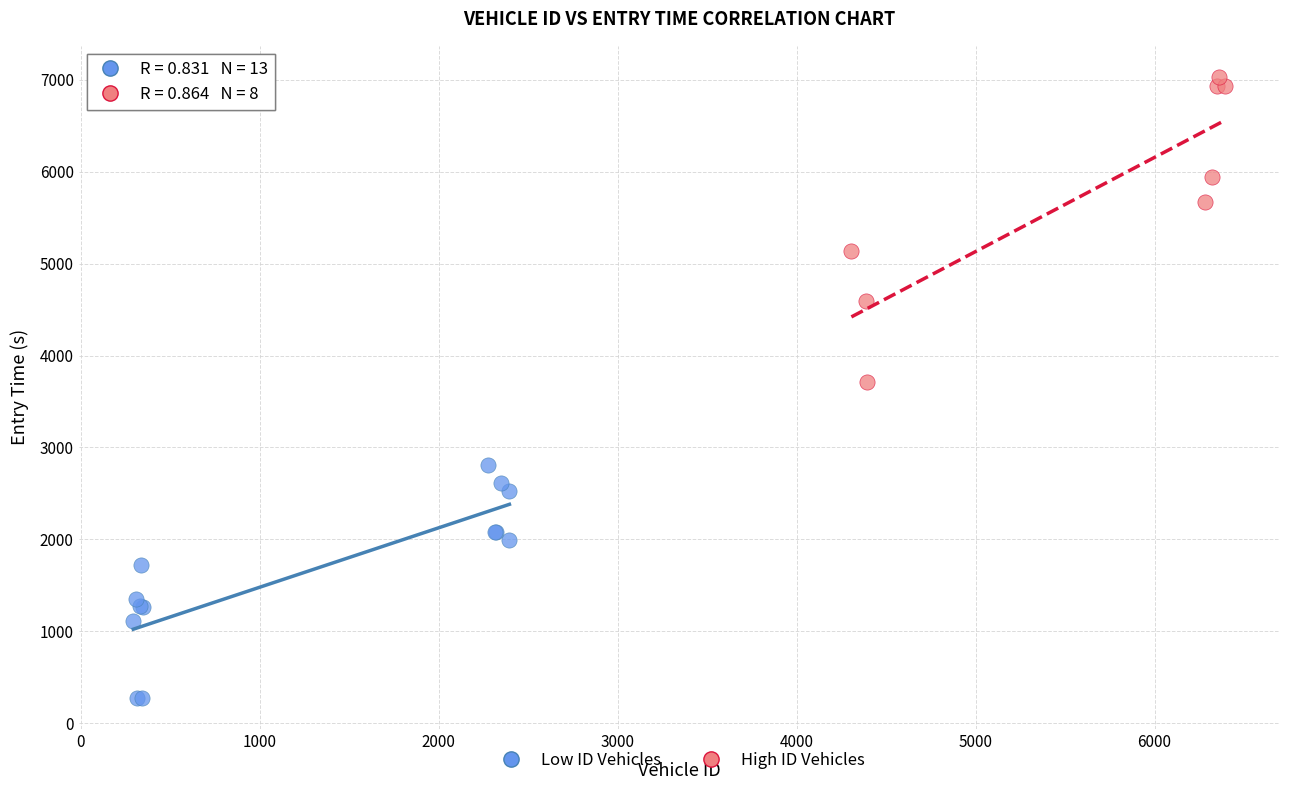

Which series contains the highest Y value?

High ID Vehicles